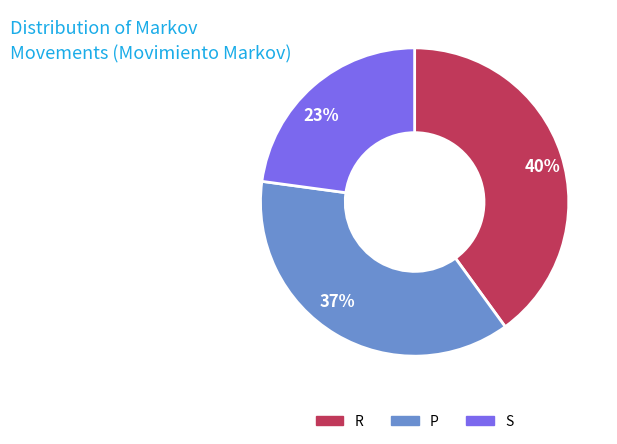

To the nearest percent, what percentage of the pie is 40%?

40%